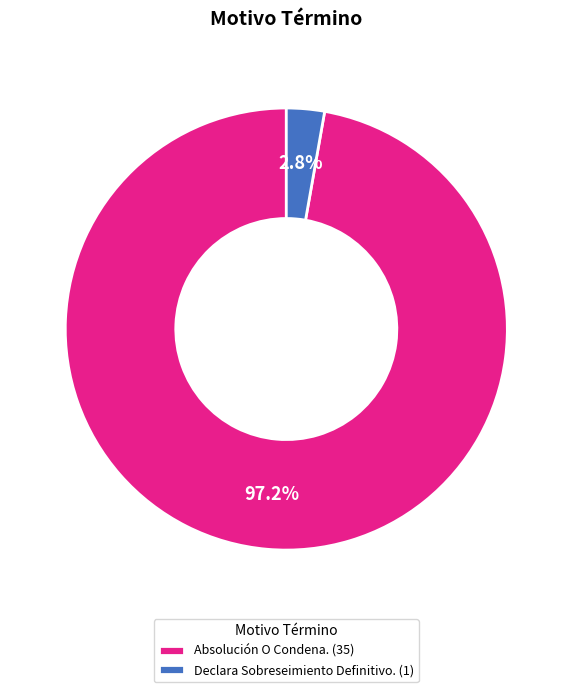

How many slices are in this pie chart?

2